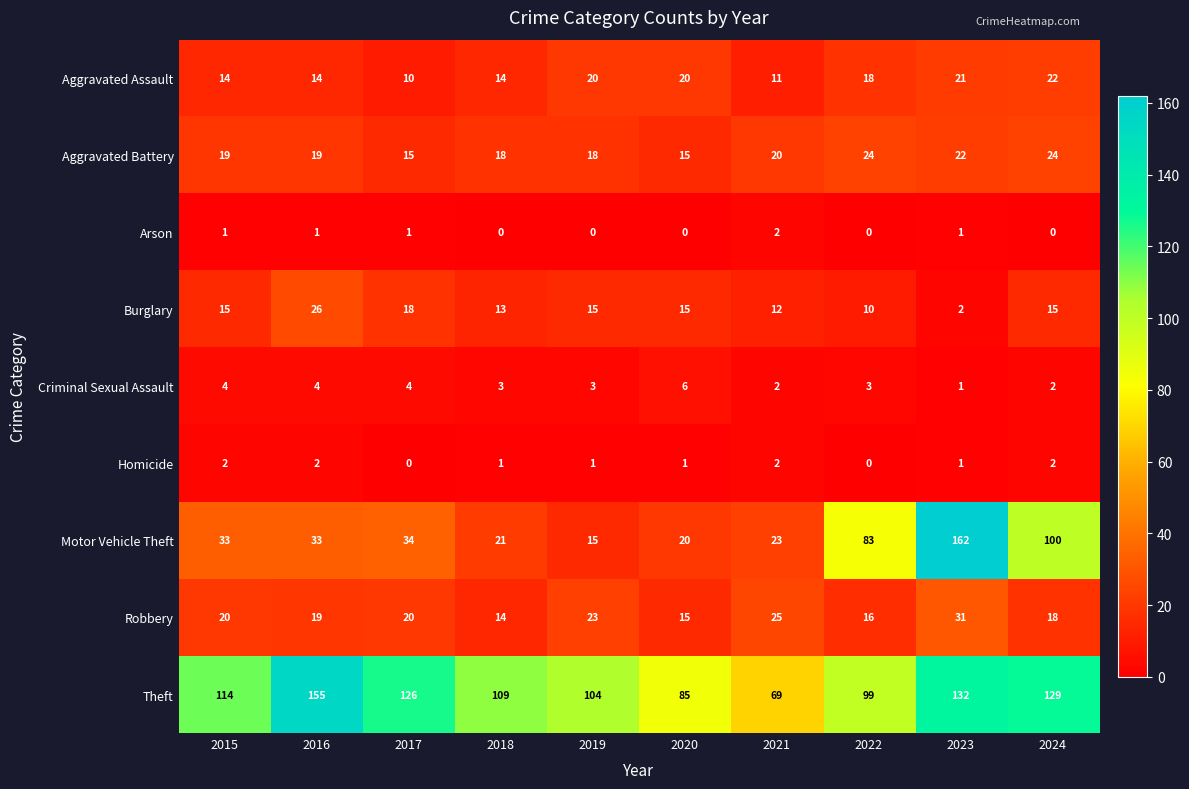

At which category is the sum across all series the highest?

2023